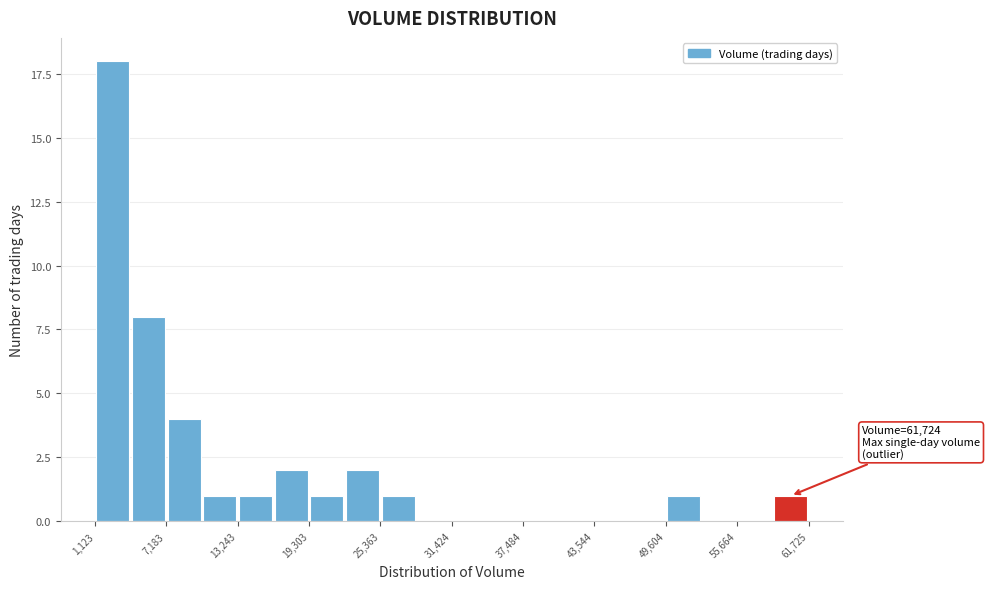

Read against the x-axis, roughly where is the centre of the tallest bar?

3000